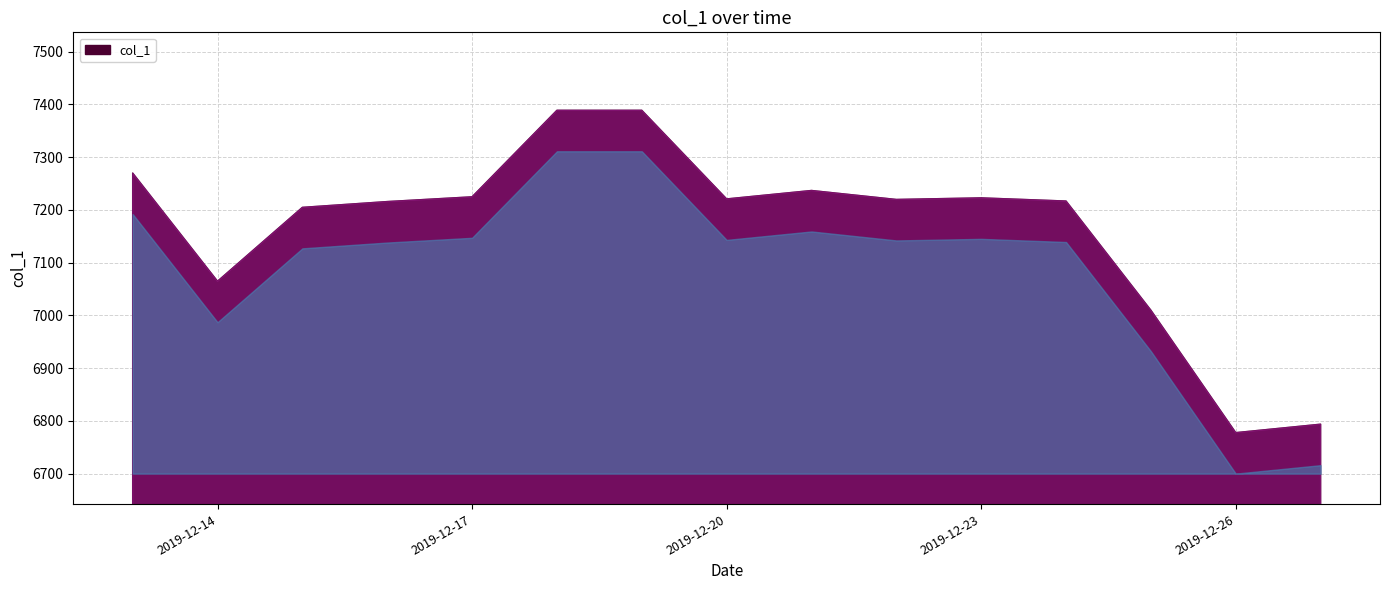

How many interior local peaks (higher than both neighbors) does the data have?

2